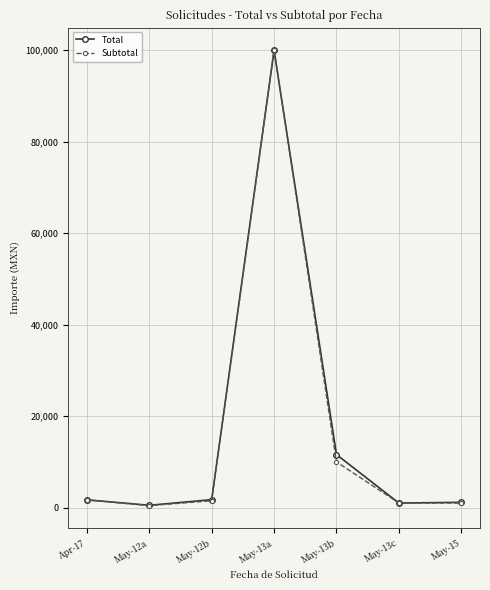

At which label is Total closest to 50254?

May-13b